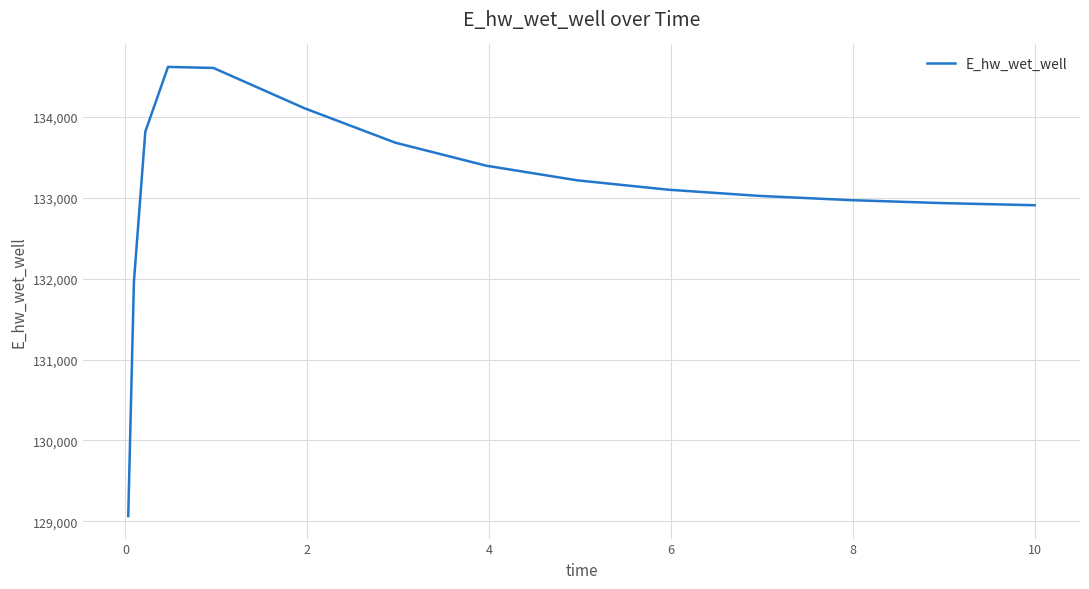

What is the difference between the maximum and minimum values?

5549.5